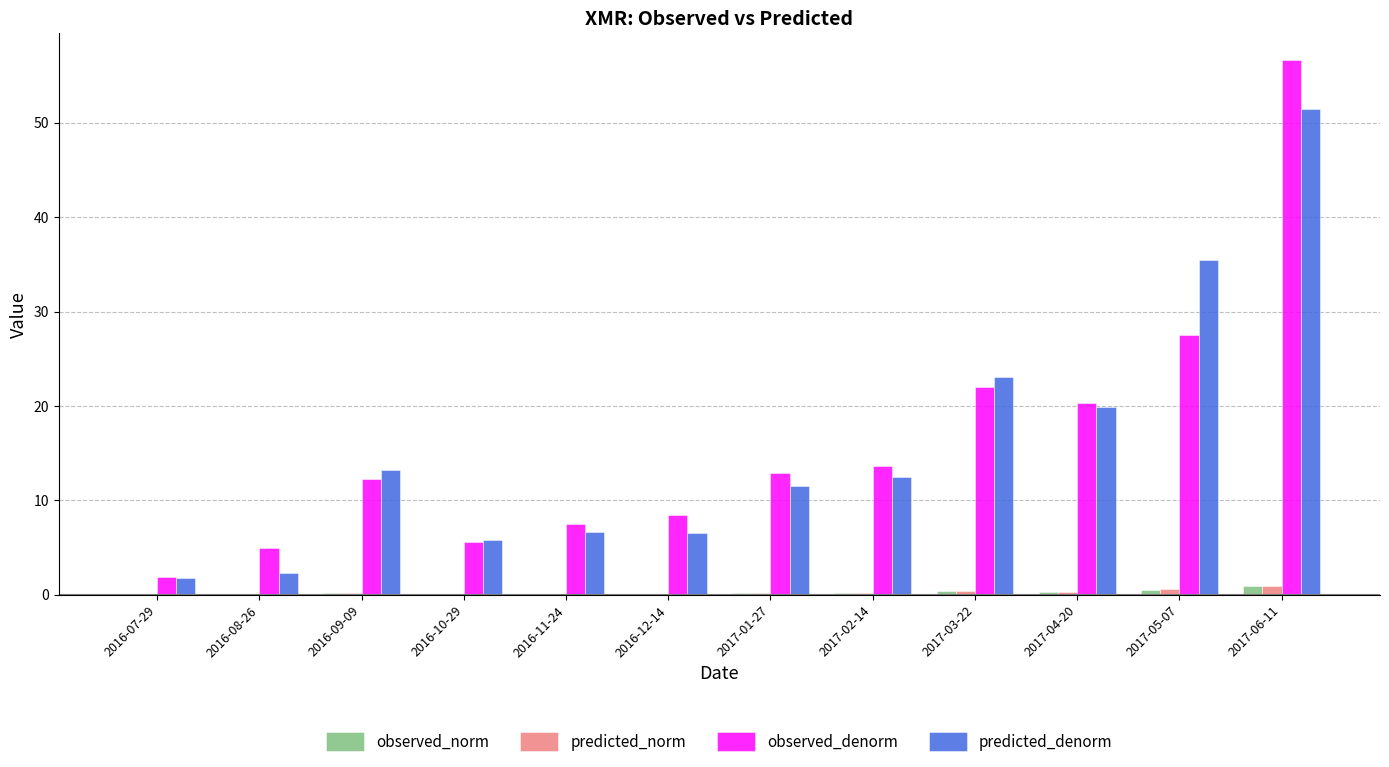

Which series changed the most between 2016-08-26 and 2017-03-22?

predicted_denorm